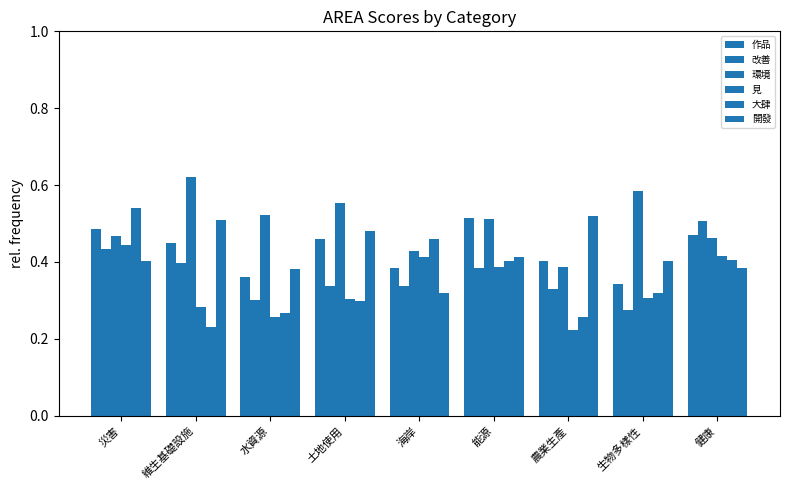

What is the label of the 9th bar from the left?

健康